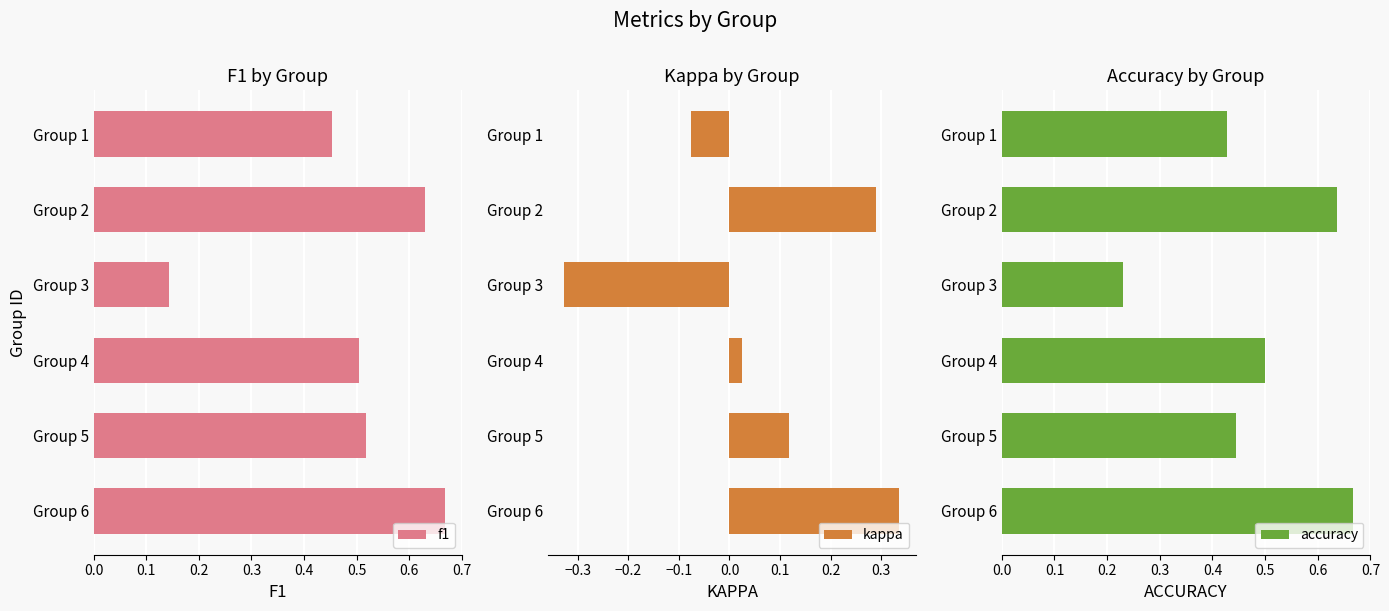

Count the f1 values in the range 0 to 1.

6